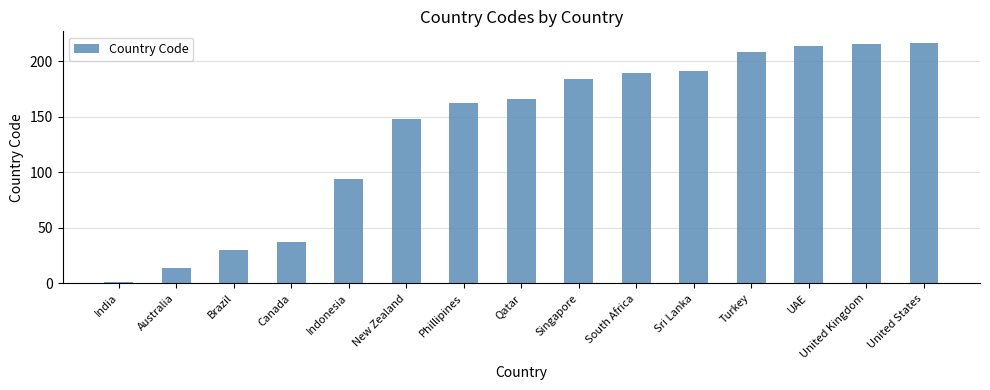

The value at UAE is 214. True or false?

True